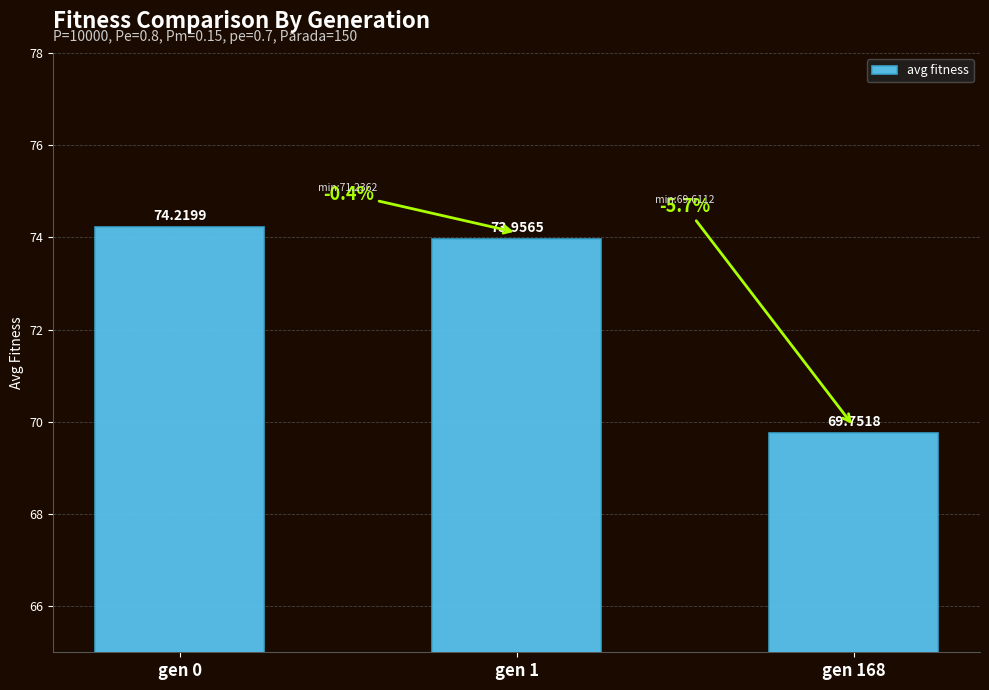

Approximately how many times larger is the value at gen 0 compared to gen 168?

1.1